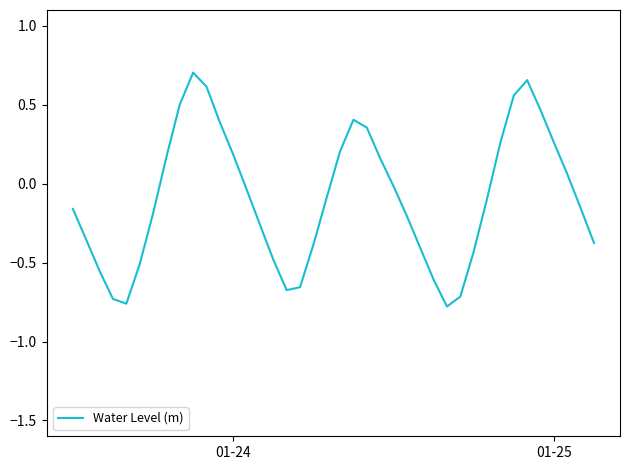

How many negative values are there?

24